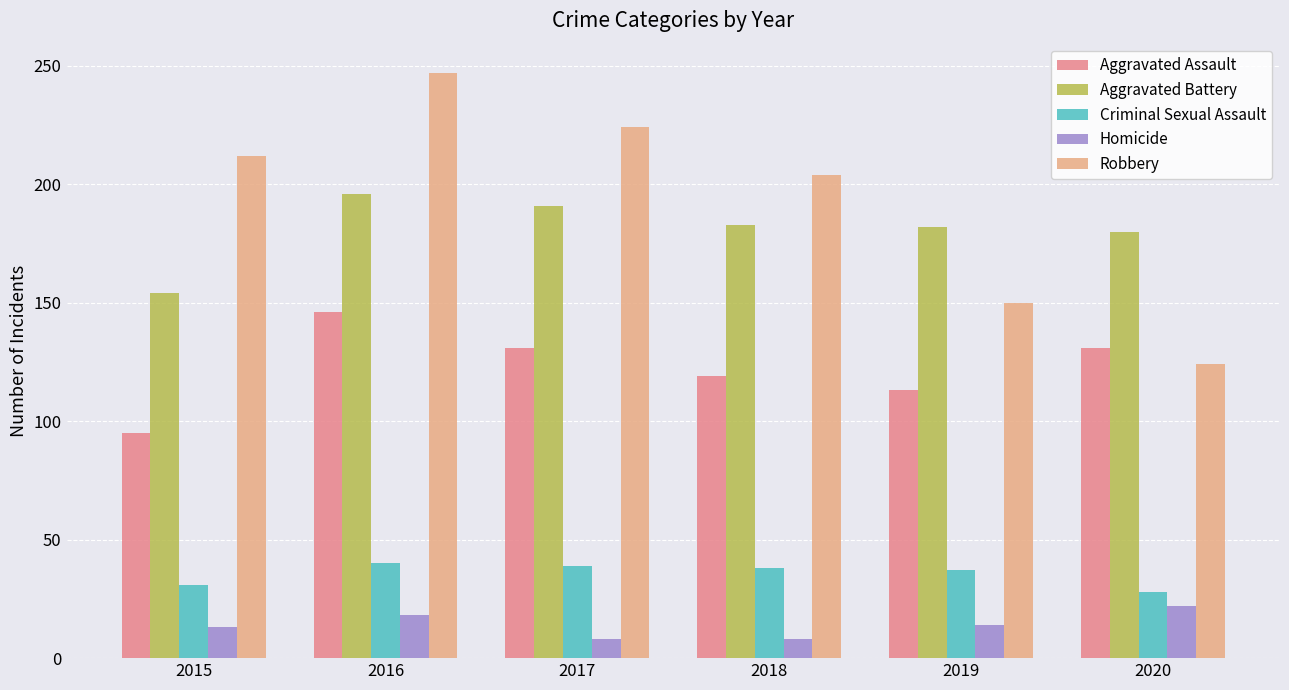

What is the value of the Aggravated Battery bar at the 3rd from the left?

191